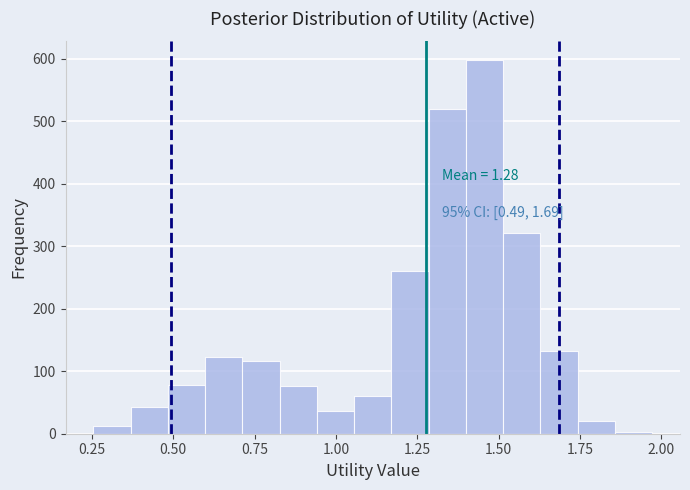

Read against the x-axis, roughly where is the centre of the tallest bar?

1.45